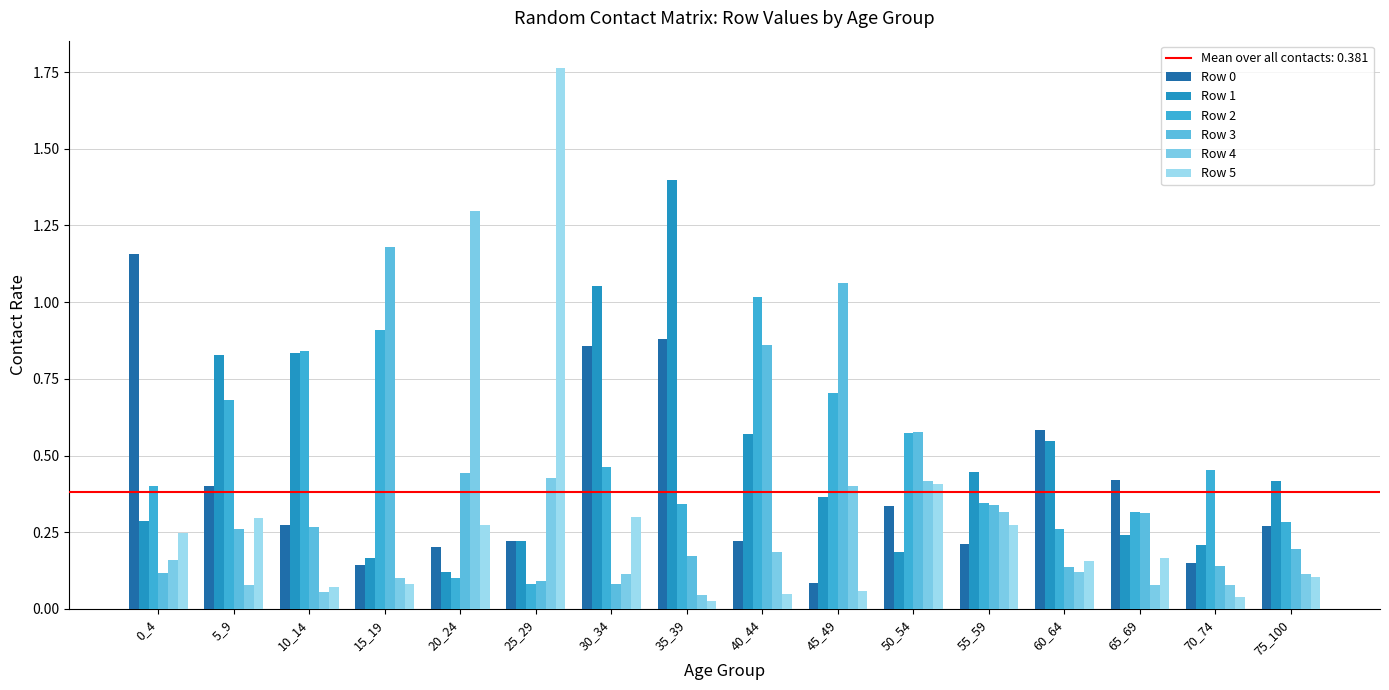

Are the bars grouped side by side (vs. stacked)?

Yes